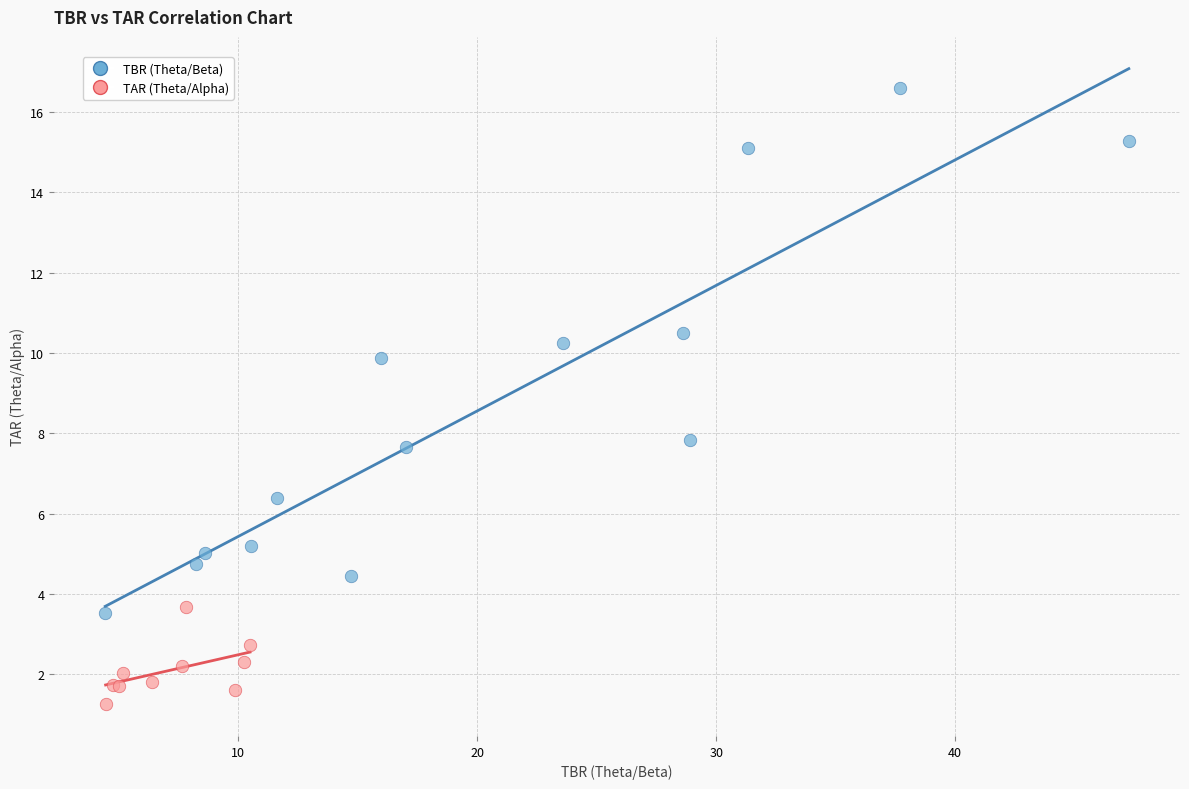

Which series reaches the maximum Y coordinate?

TBR (Theta/Beta)